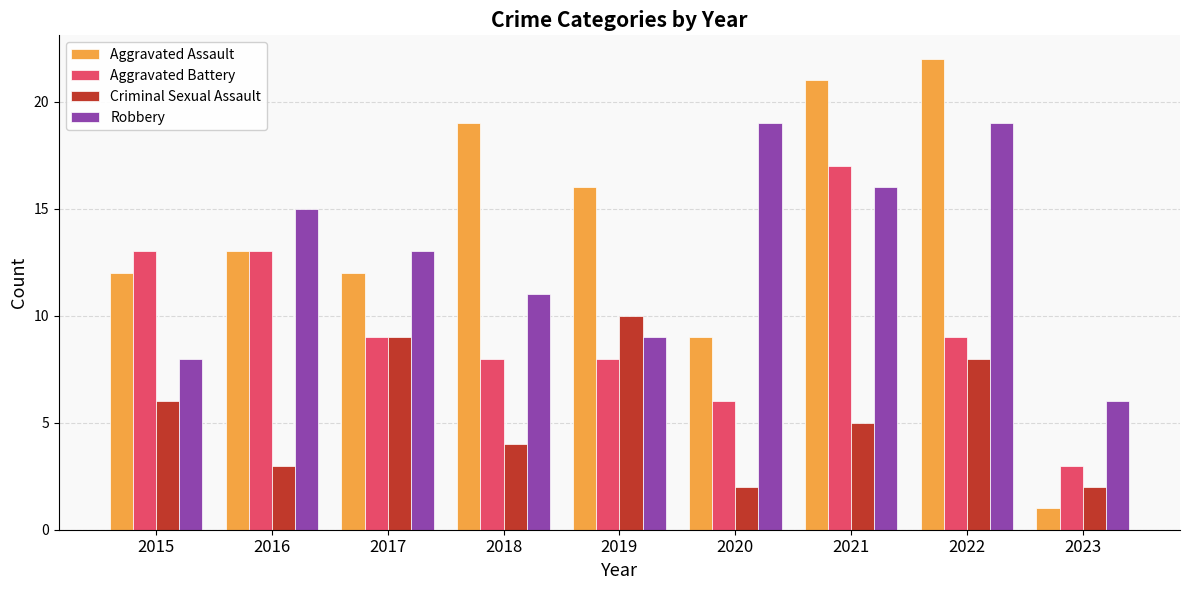

Where does the Aggravated Battery series first go above 9?

2015